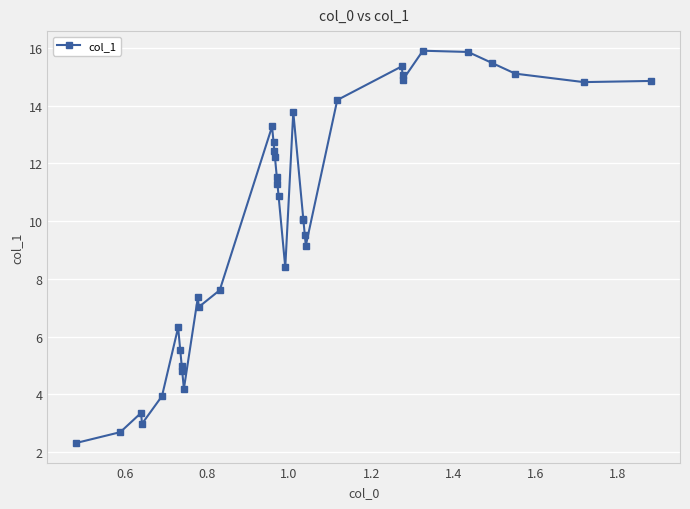

What is the difference between the maximum and second lowest values?

13.2